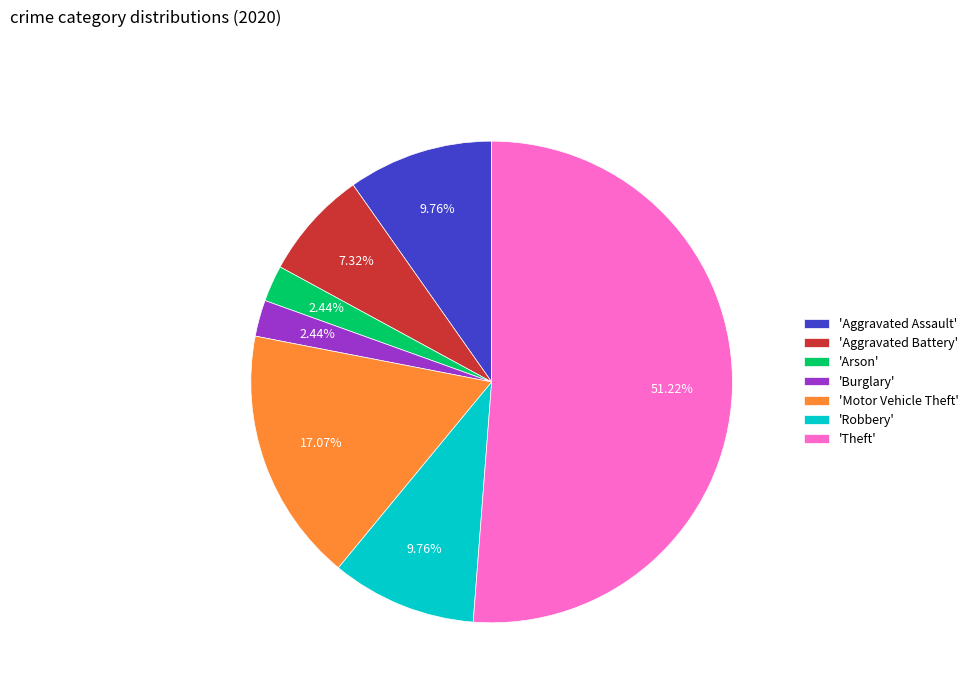

What is the majority slice?

'Theft'